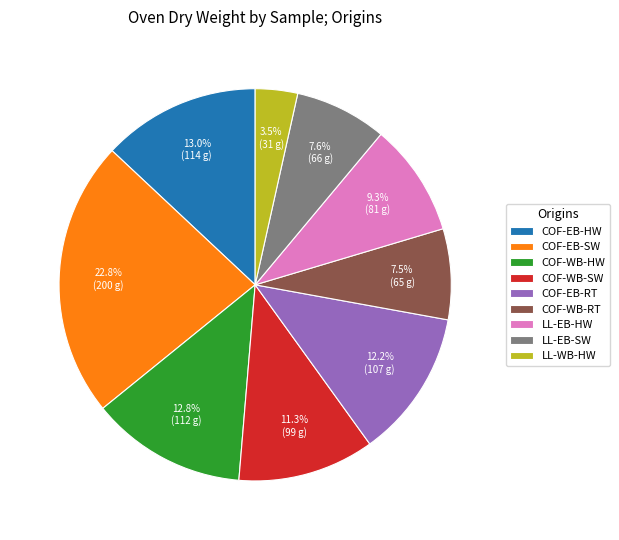

What is the largest slice in the pie chart?

COF-EB-SW